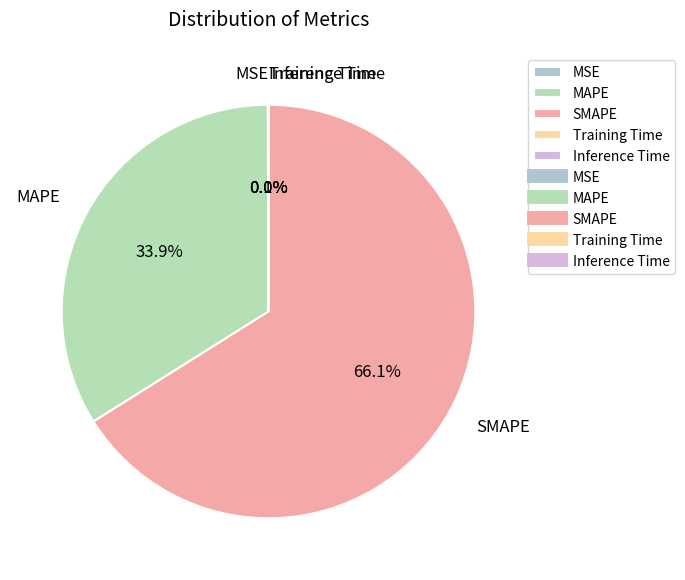

The MAPE slice represents 34% of the pie. True or false?

True